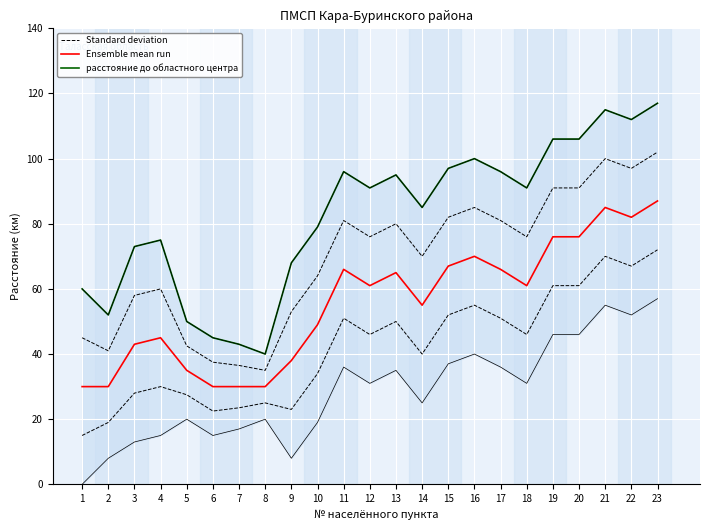

Rank the categories by Standard deviation value from lowest to highest.

8, 7, 6, 2, 5, 1, 9, 3, 4, 10, 14, 12, 18, 13, 11, 17, 15, 16, 19, 20, 22, 21, 23